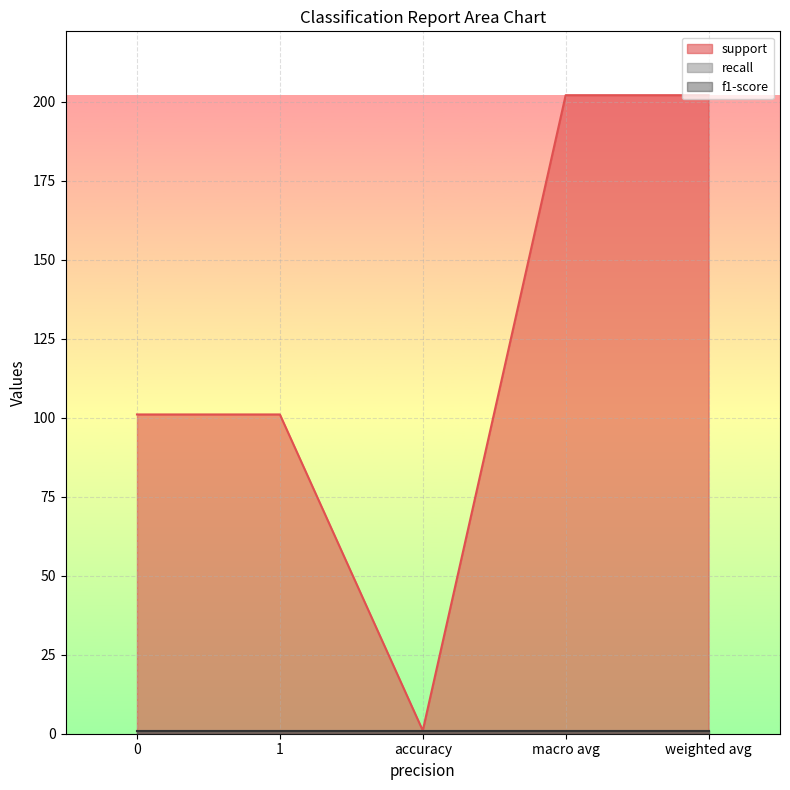

What position from the right is 0?

5